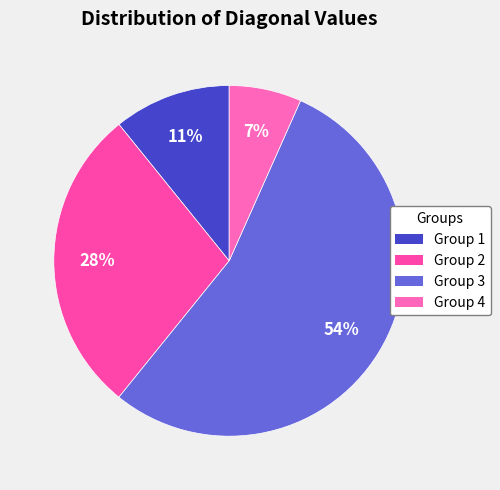

Which category has the biggest portion of the pie?

Group 3